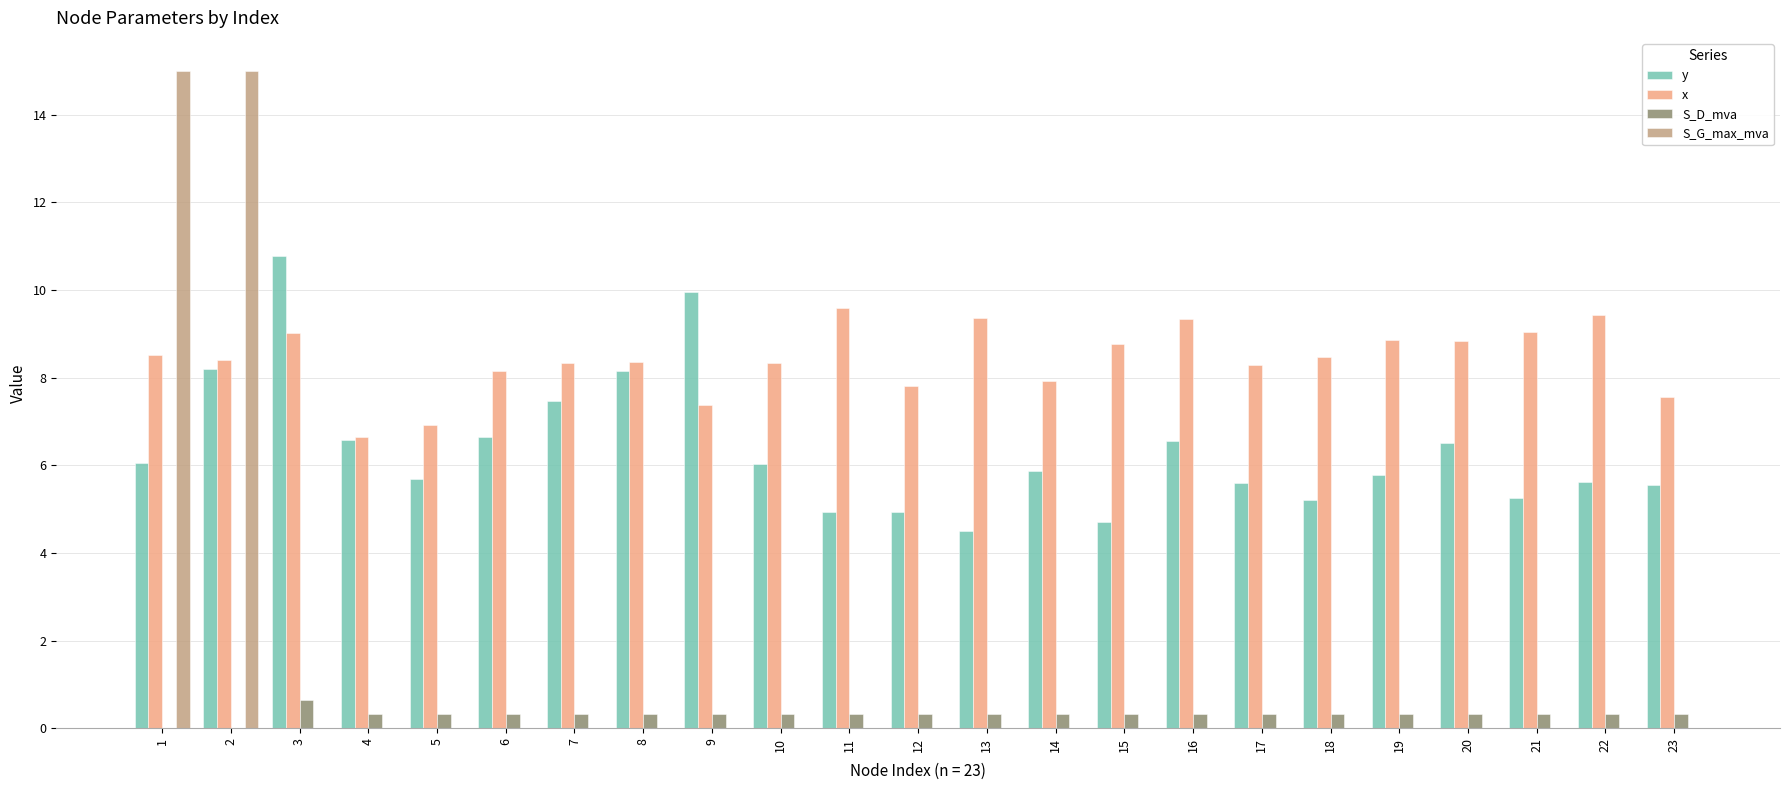

Between 20 and 21, which series saw the biggest shift?

y